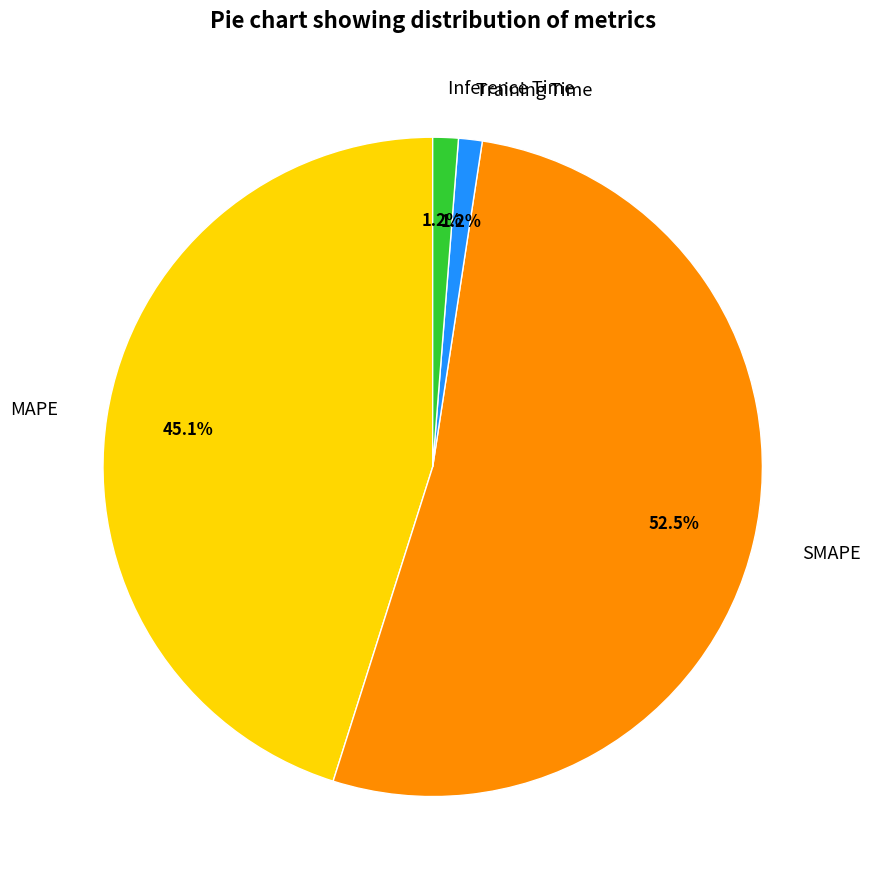

How many segments does this pie chart have?

4